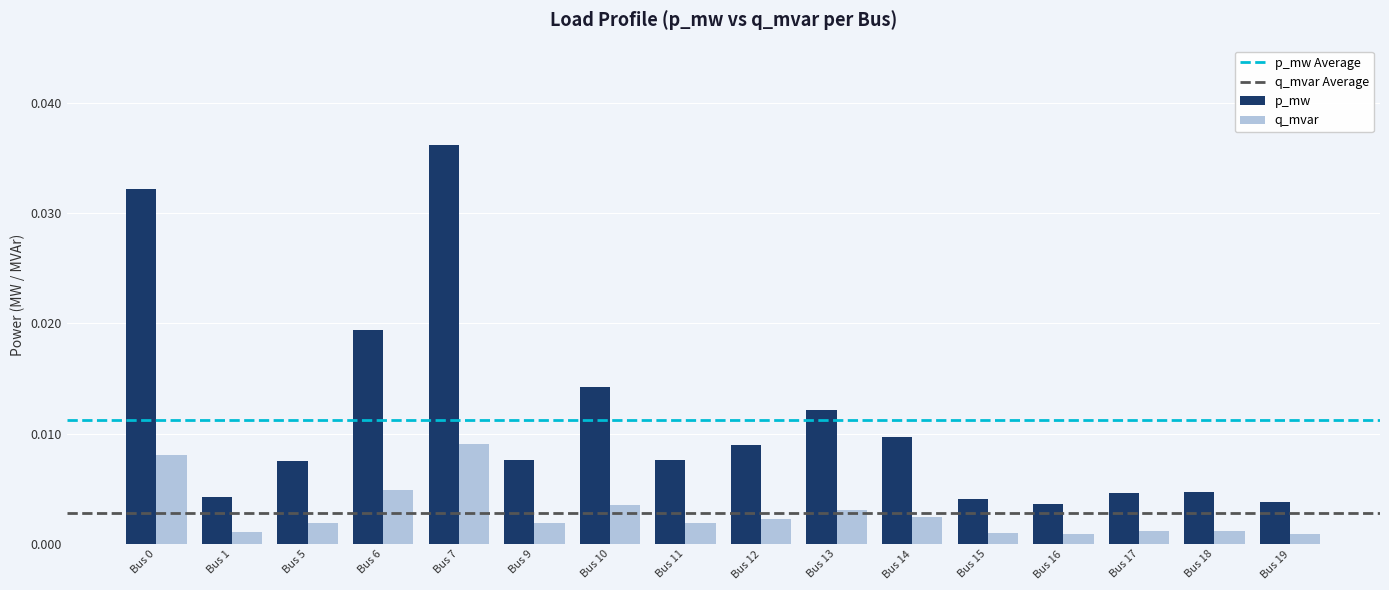

Which series has the largest range (max minus min)?

p_mw